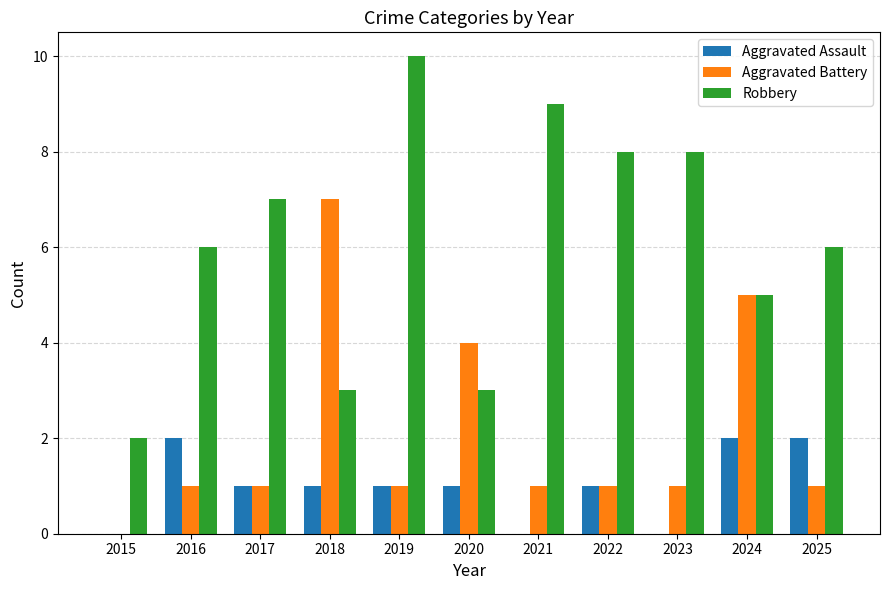

True or false: Aggravated Battery has a value of 7 at 2018.

True